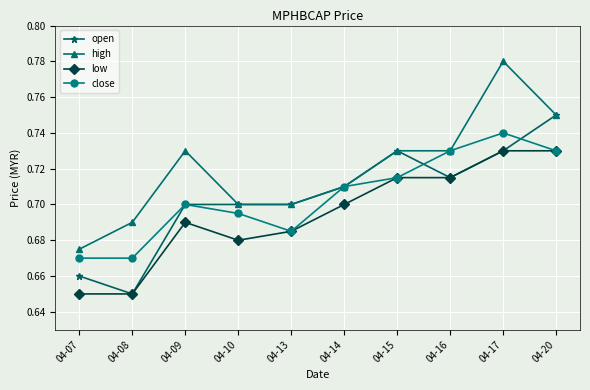

How many data points does each series have?

10